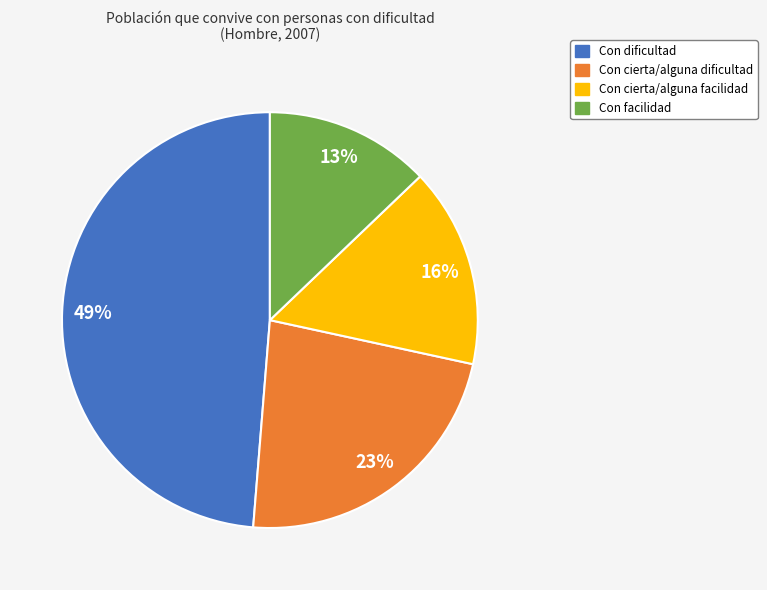

Combined, do Con cierta/alguna dificultad and Con facilidad account for over 50%?

No